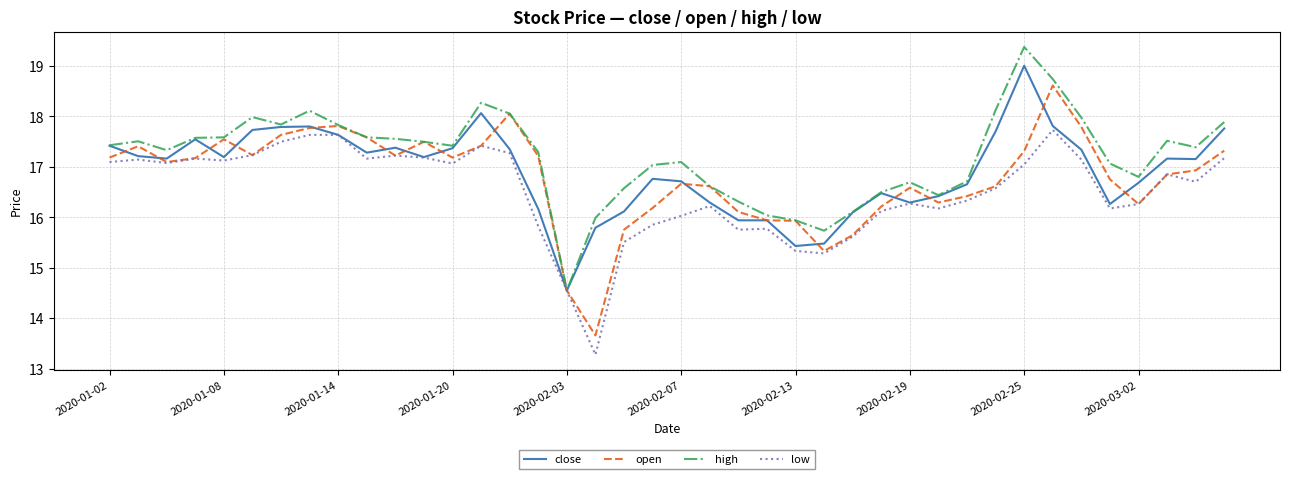

Which series has the largest total across all categories?

high